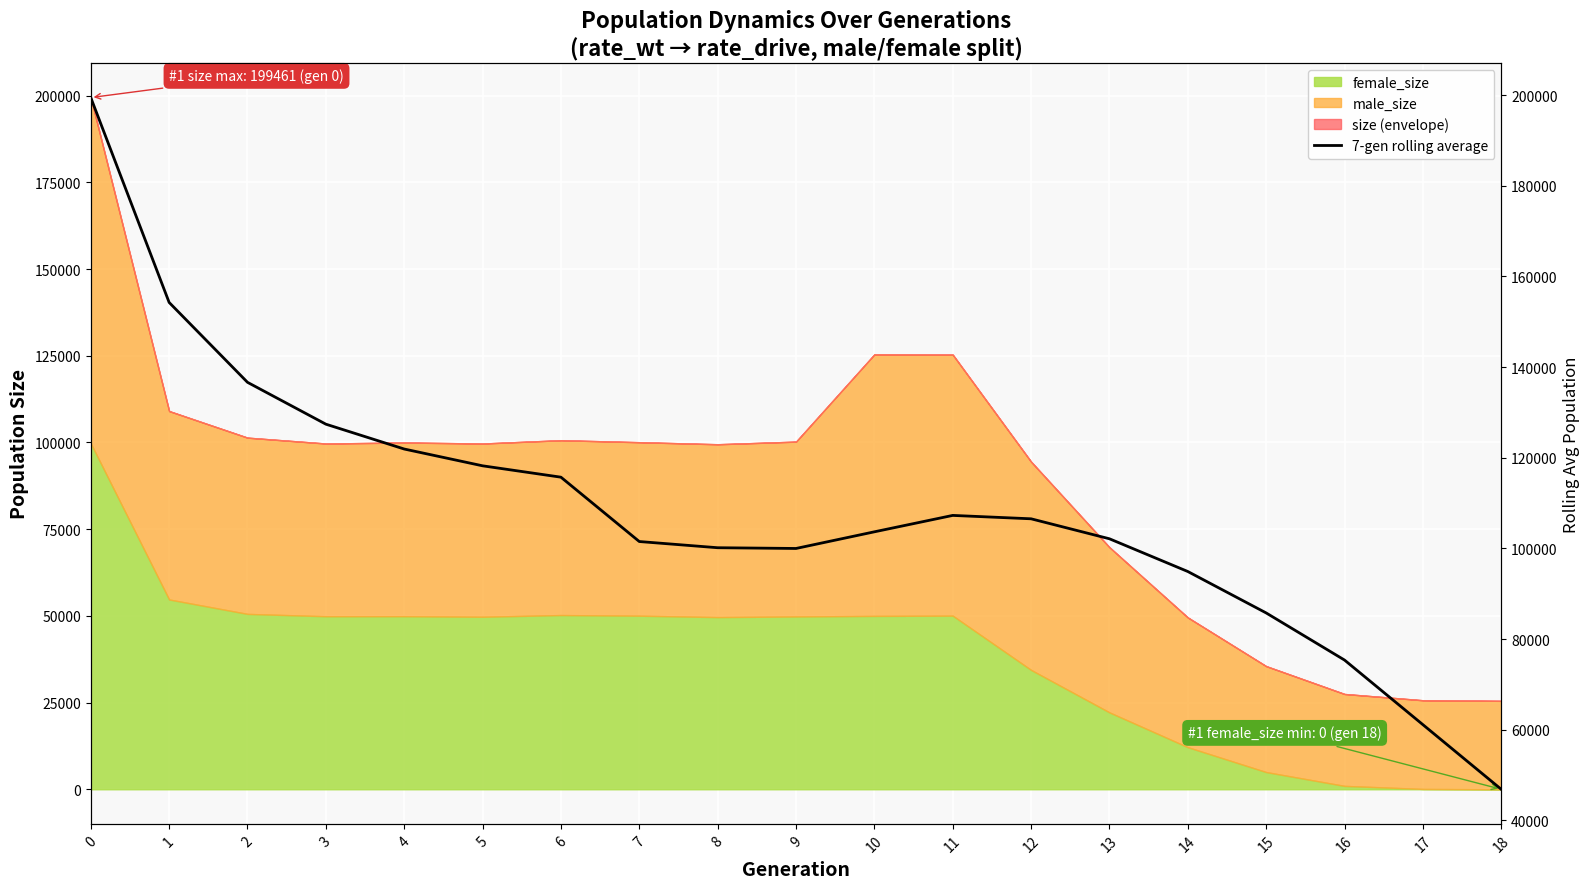

What is the minimum value shown in the chart?

46852.9